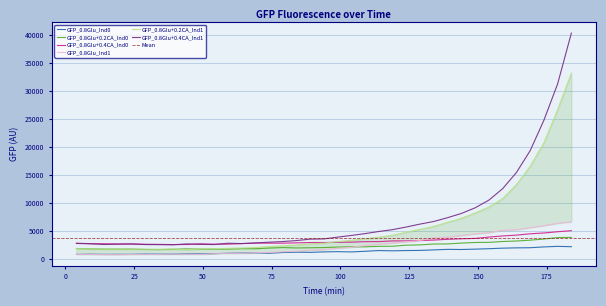

What is the difference between the maximum and second lowest values in the GFP_0.8Glu+0.4CA_Ind0 series?

2463